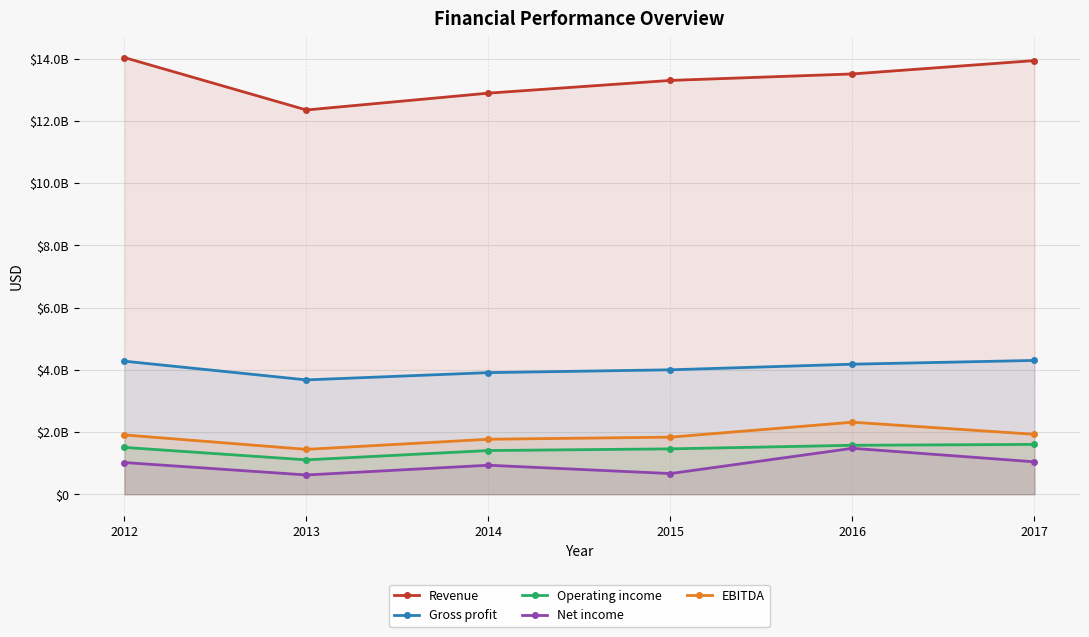

How many interior local peaks does the EBITDA series have?

1